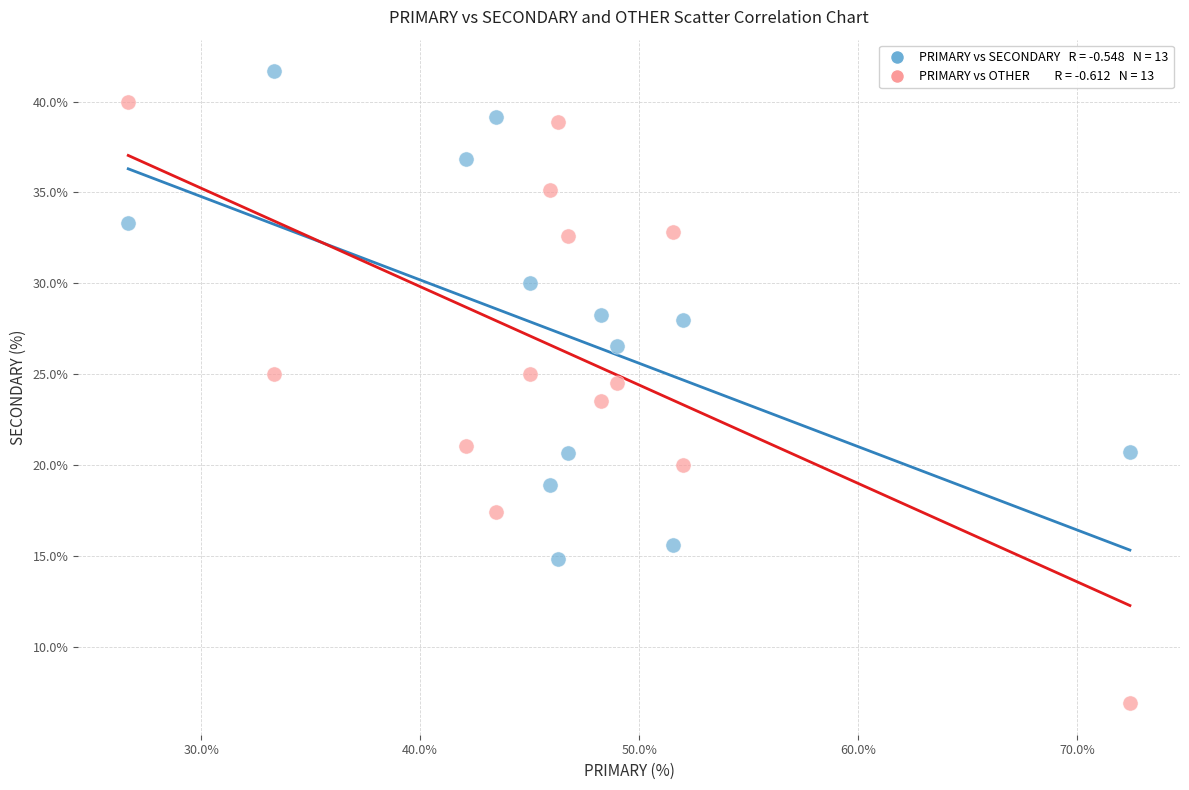

Across all data points, what is the range of Y values (max minus min)?

34.8